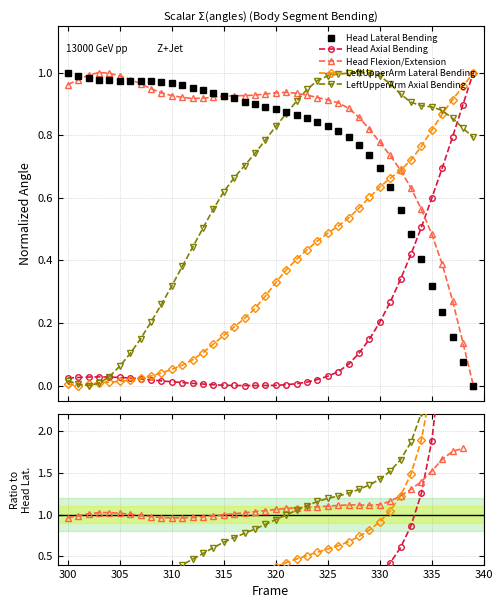

What is the approximate value of Head Lateral Bending at 315?

0.9